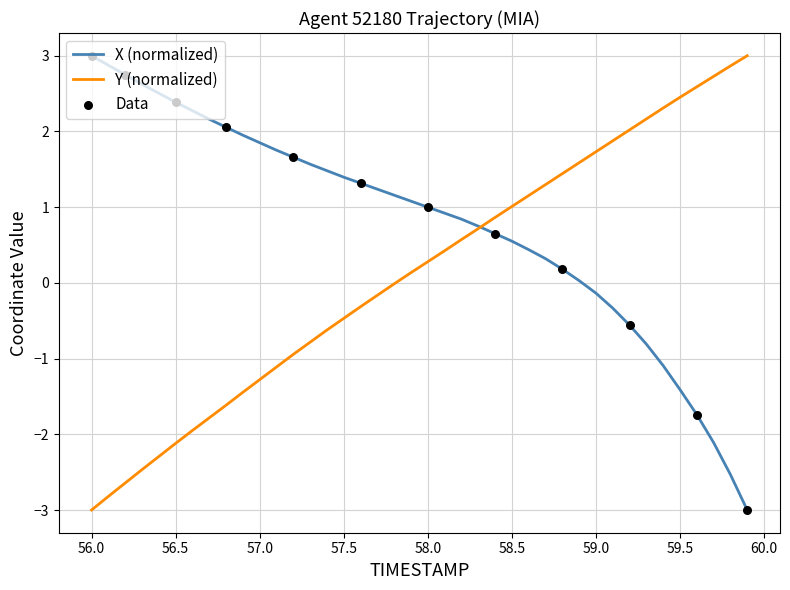

What is the lowest value of the X (normalized) series?

-3.0